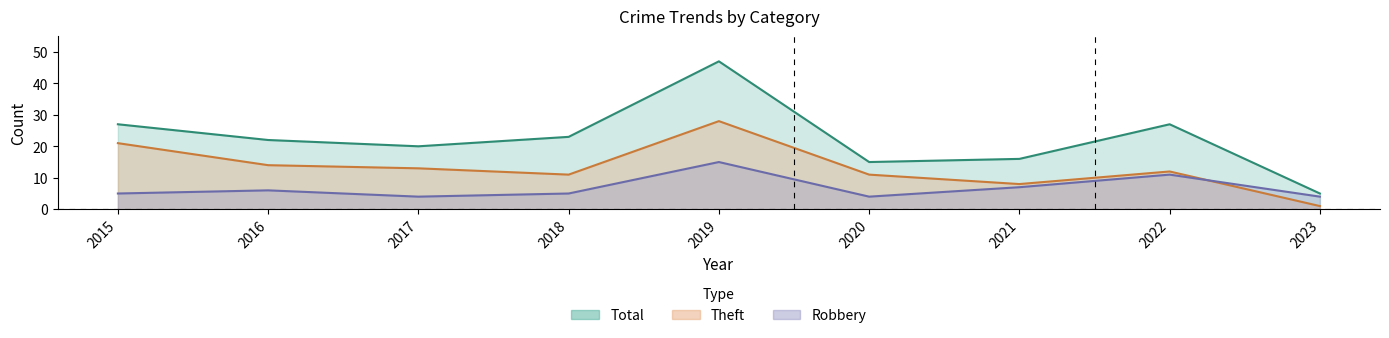

What are all the series names shown in the legend?

Robbery, Theft, Total